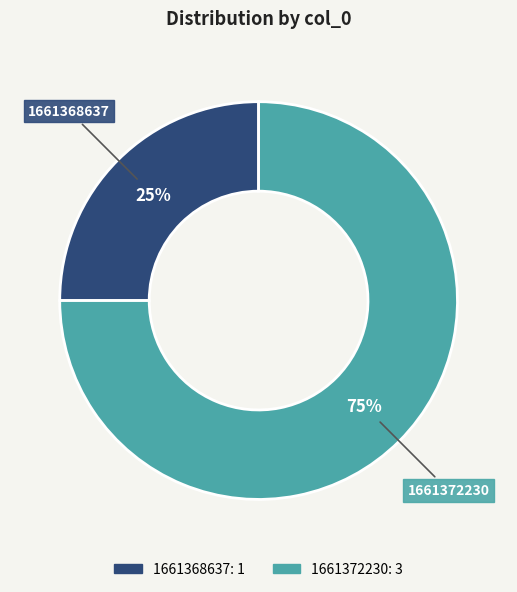

Does 1661368637 account for over 50% of the chart?

No